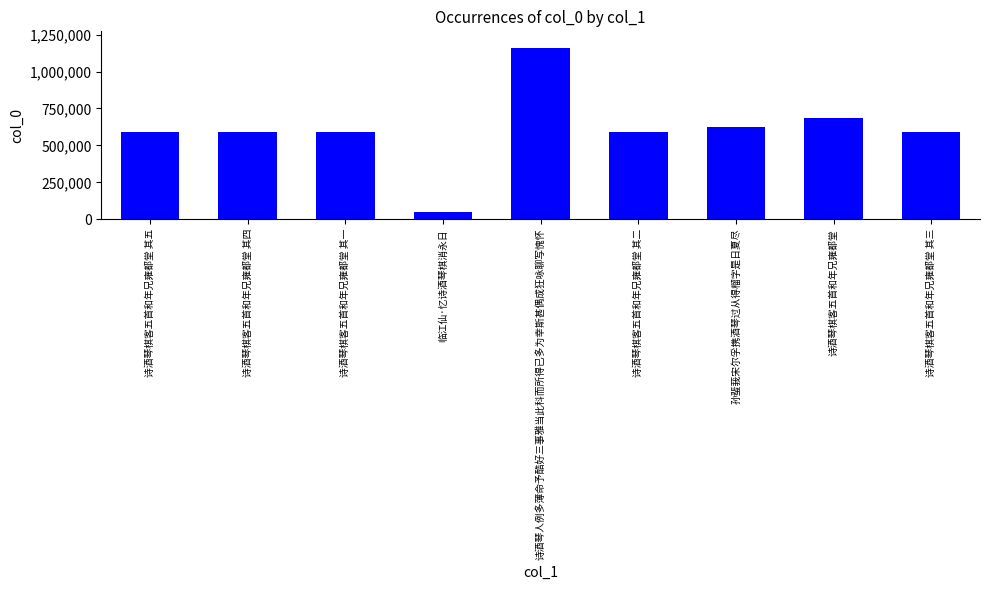

What is the value of the 2nd bar from the left?

589191